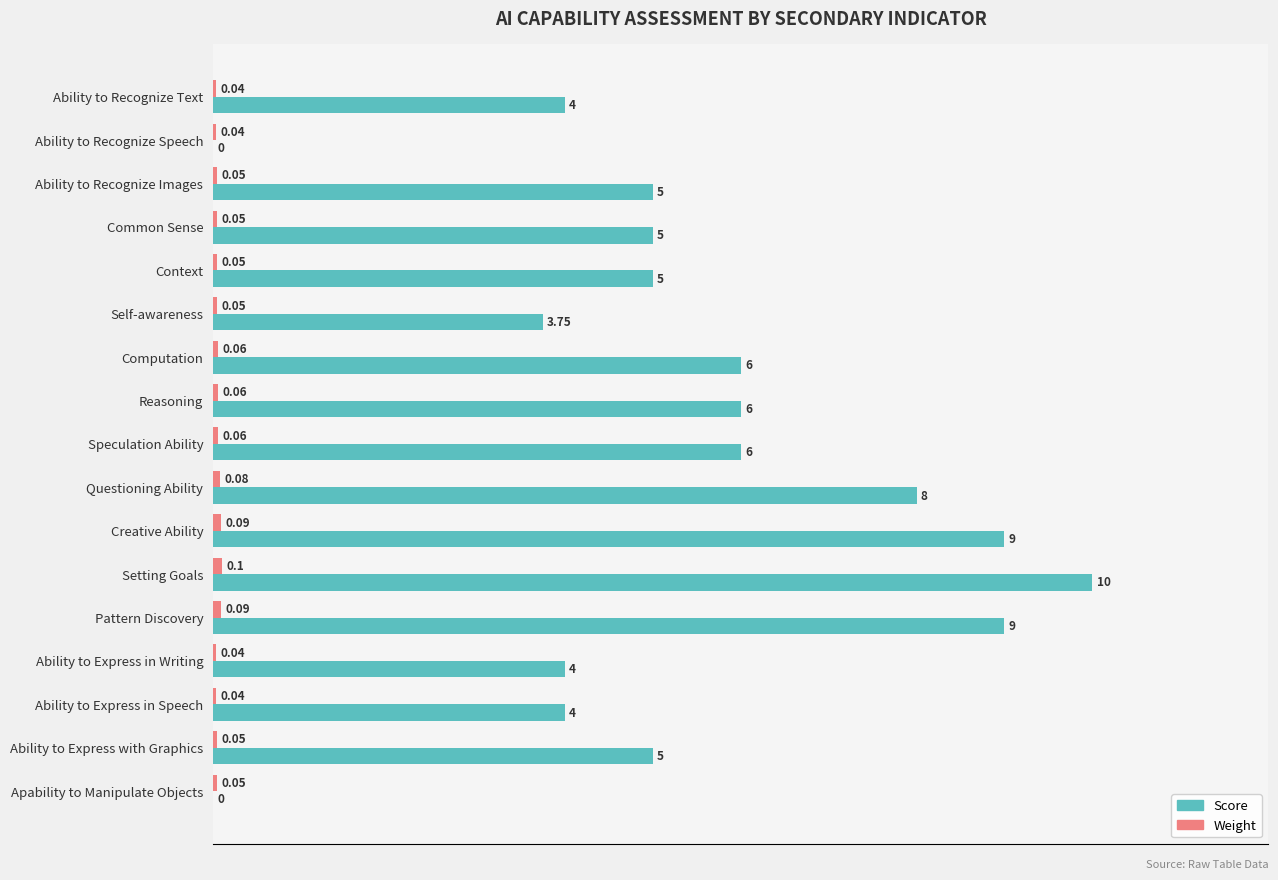

What is the sum of all Score values?

89.8